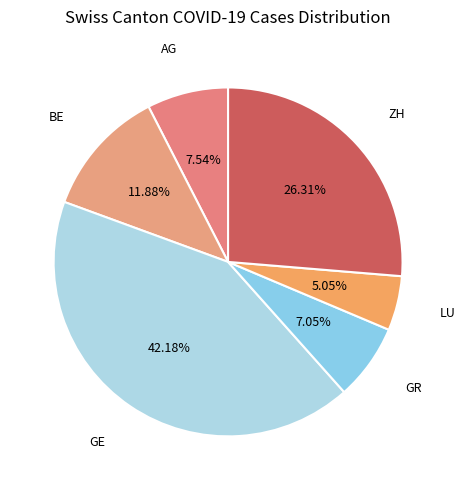

How many segments does this pie chart have?

6